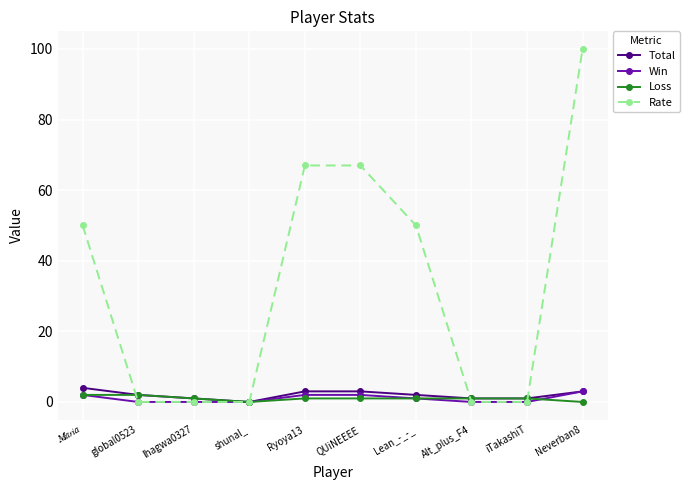

Is this an area chart (filled region under the line)?

No